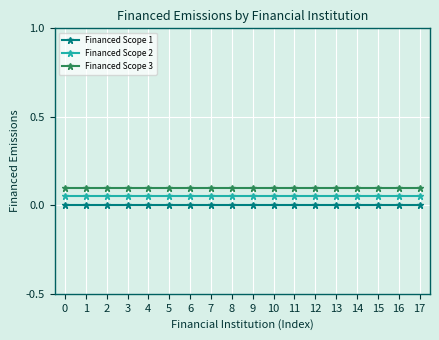

What are all the series names shown in the legend?

Financed Scope 1, Financed Scope 2, Financed Scope 3